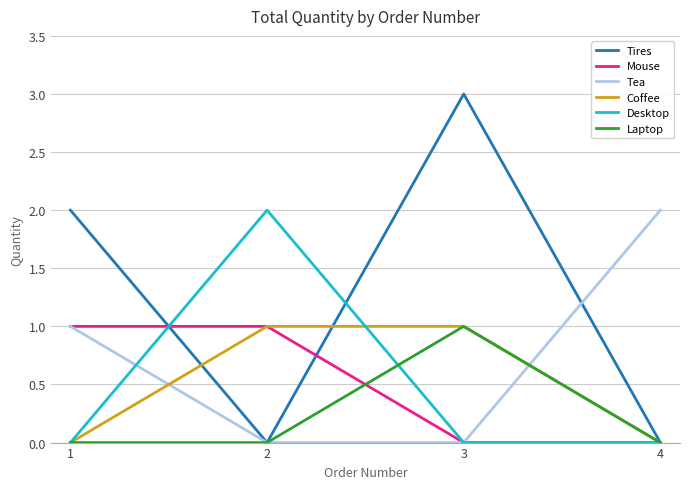

At which label does Tires reach its peak?

3